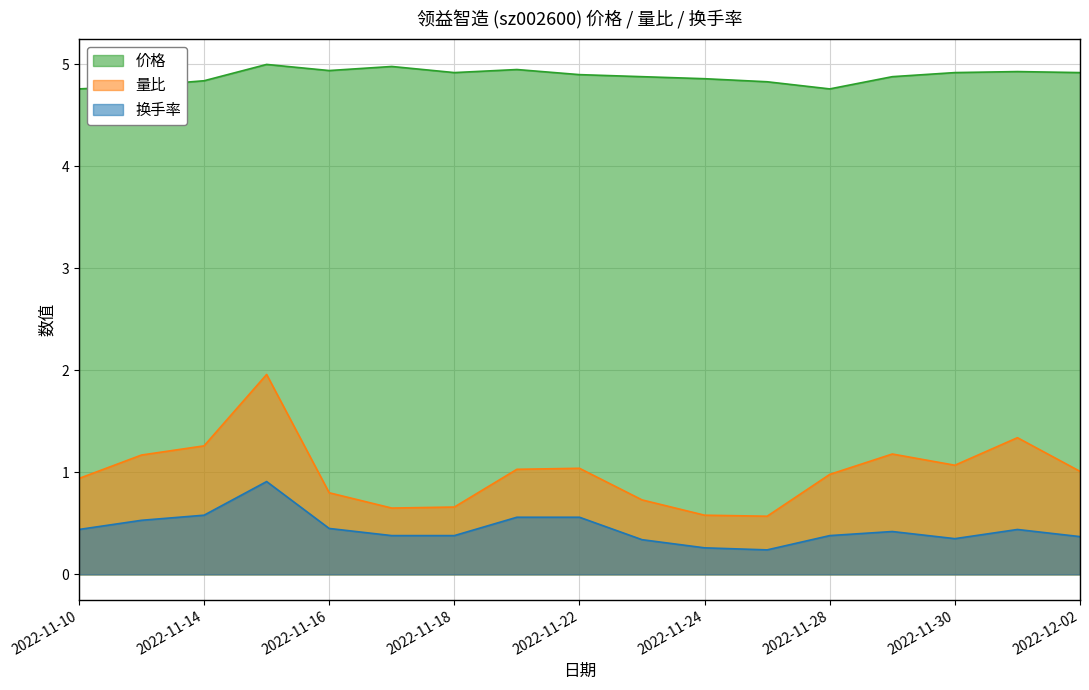

What is the difference between the second highest and second lowest values in the 量比 series?

0.8